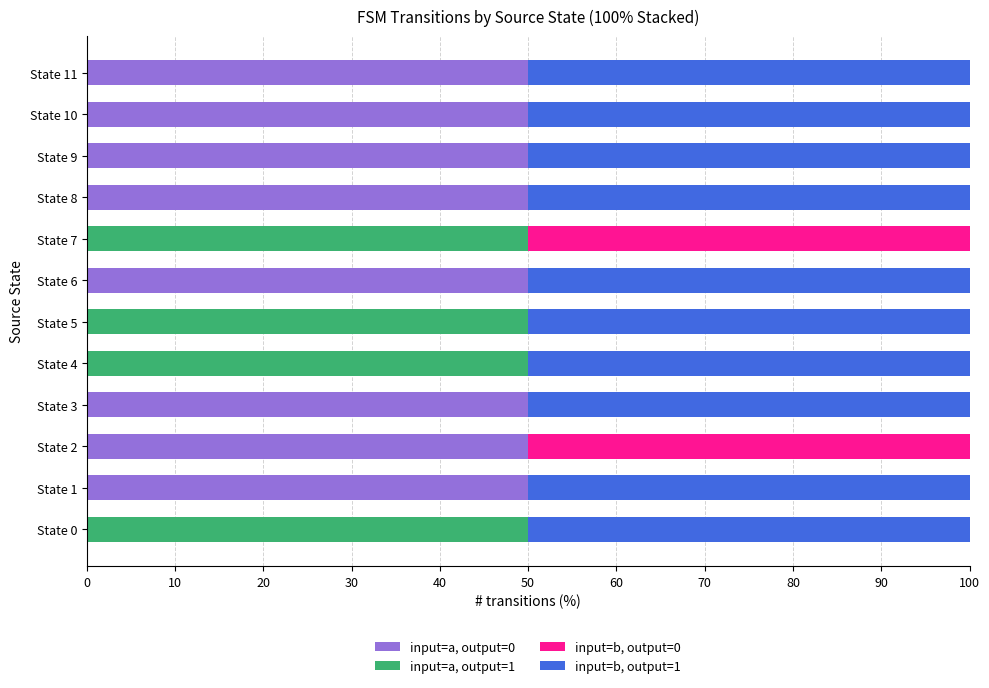

The value of input=a, output=0 at State 3 is 82. True or false?

False